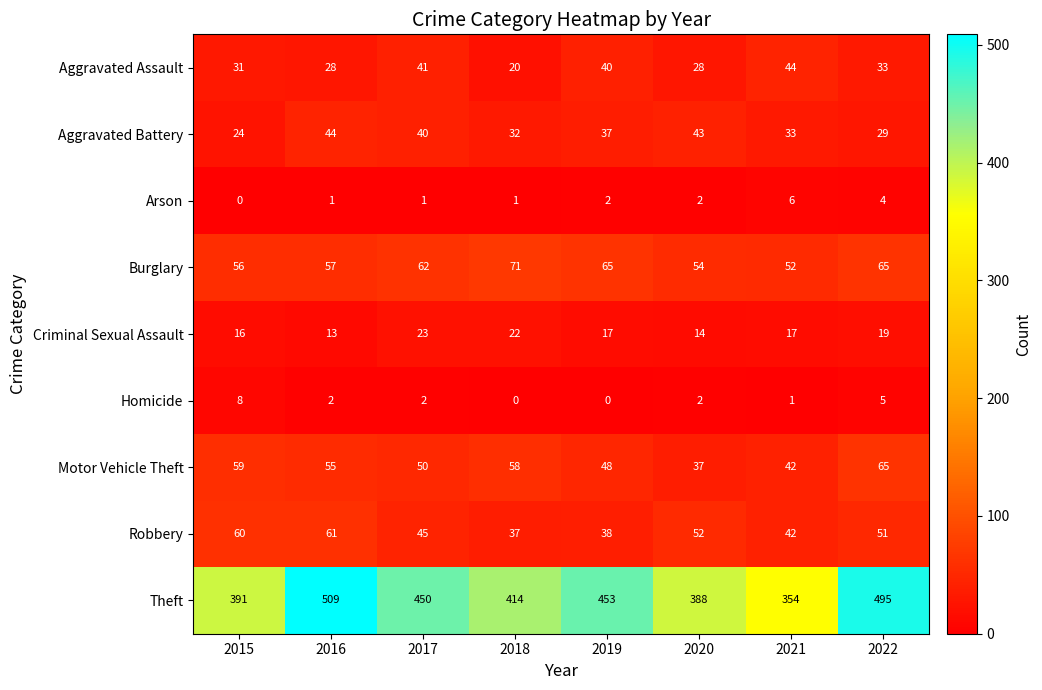

At which category is the sum across all series the highest?

2016